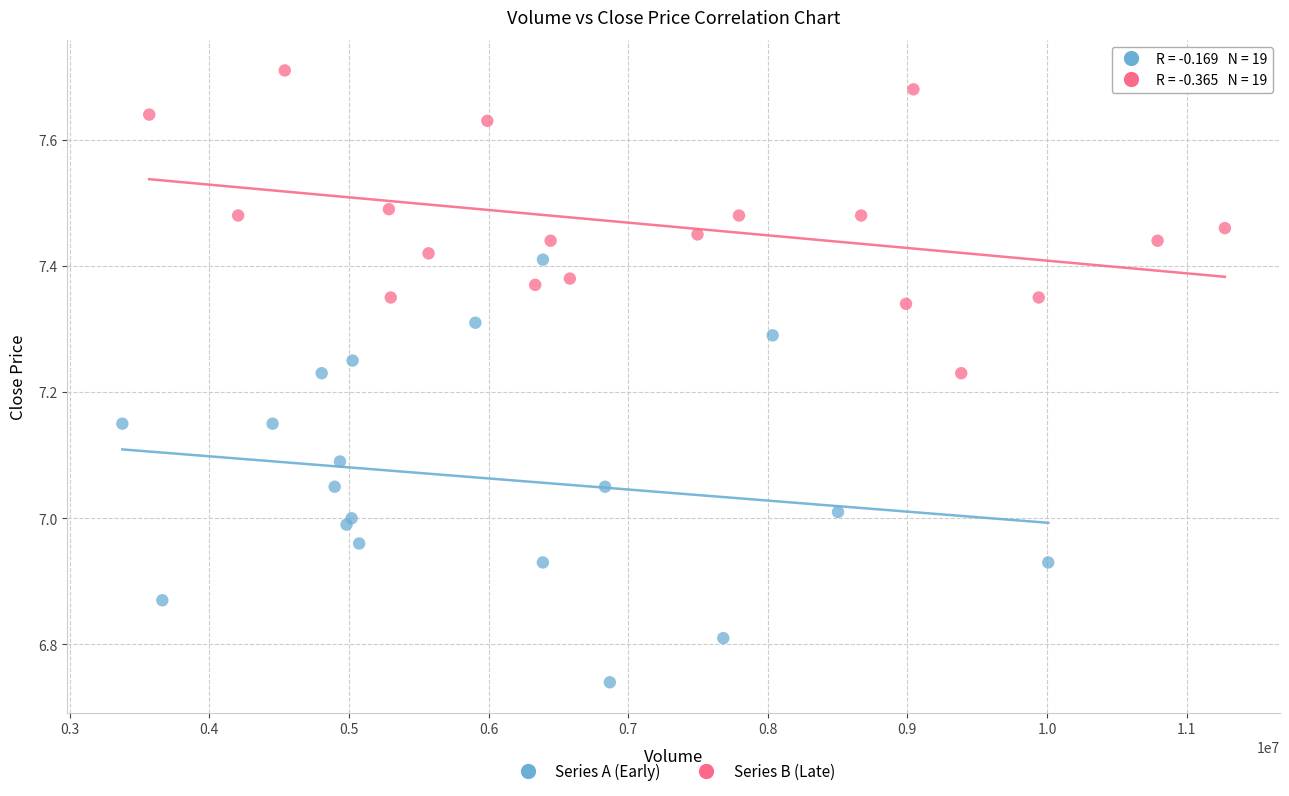

Which series contains the lowest Y value?

Series A (Early)